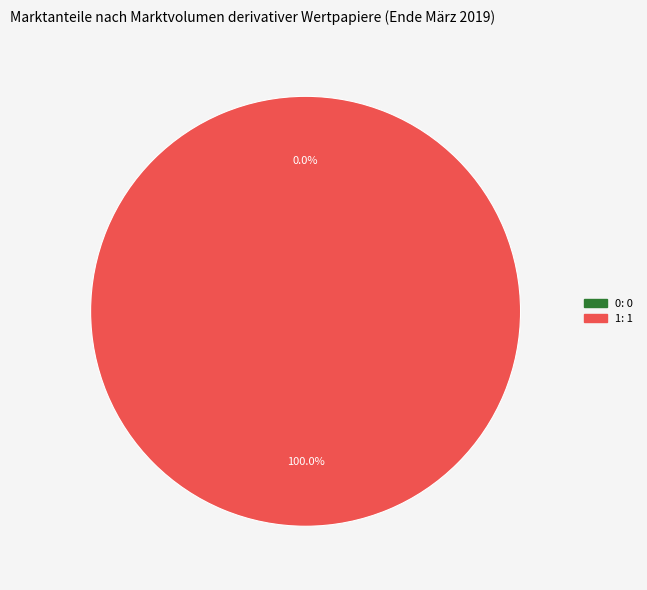

The 1 slice represents 100% of the pie. True or false?

True